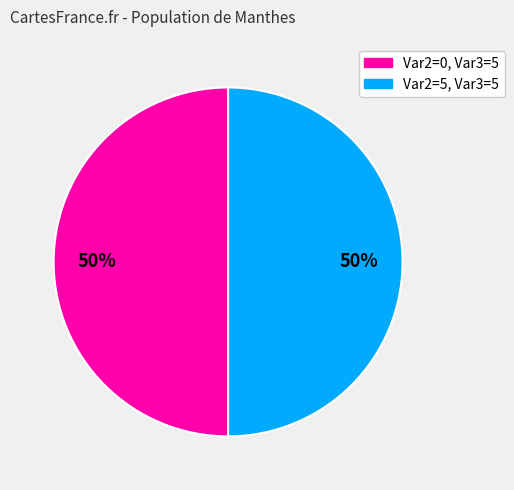

To the nearest percent, what is the average slice percentage?

50%